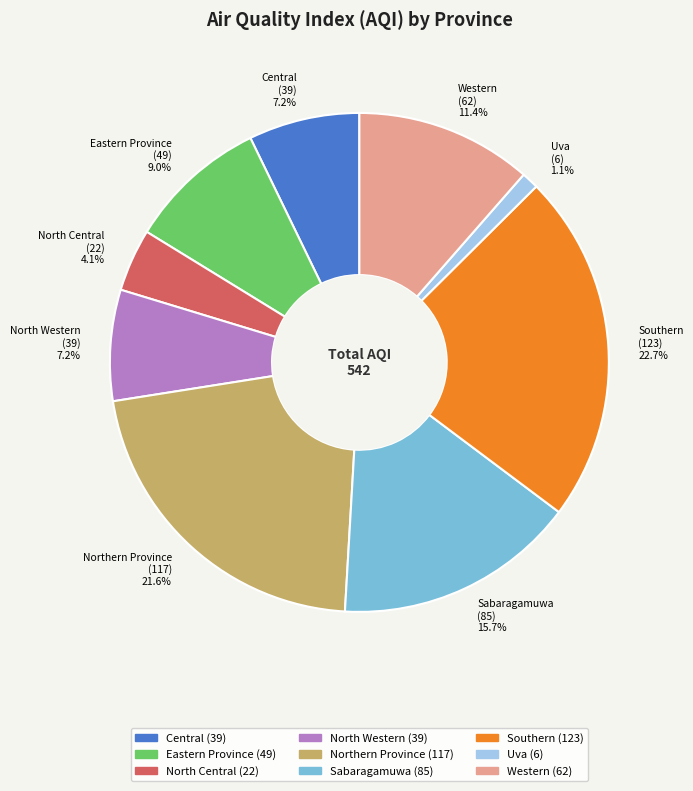

Does Eastern Province account for over 50% of the chart?

No